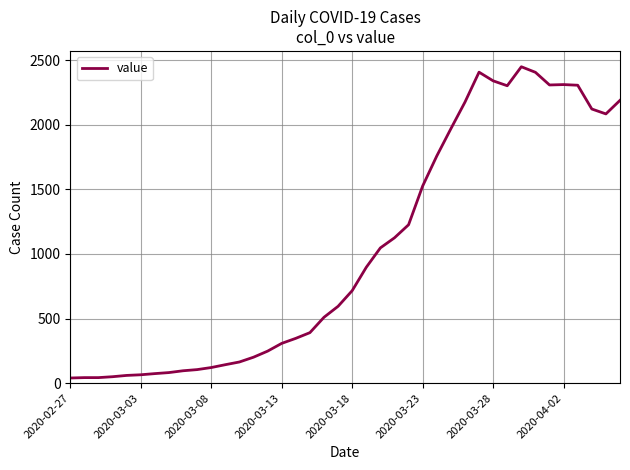

What is the greatest value displayed?

2449